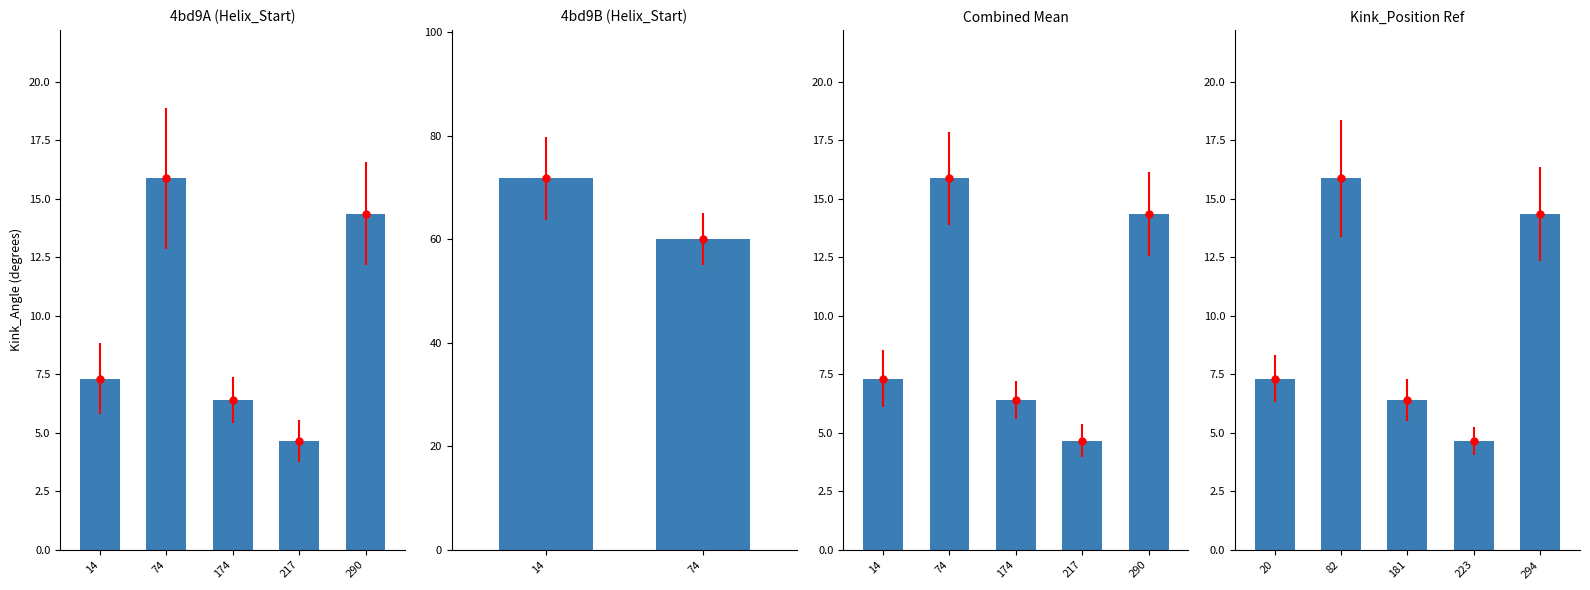

List the labels in order of value, largest first.

82, 294, 20, 181, 223